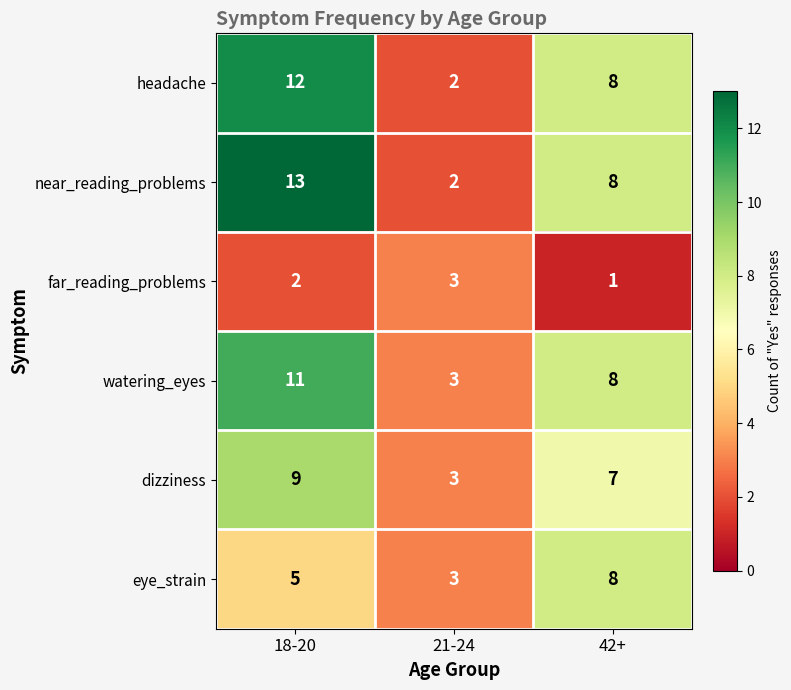

How many categories are shown in the chart?

3